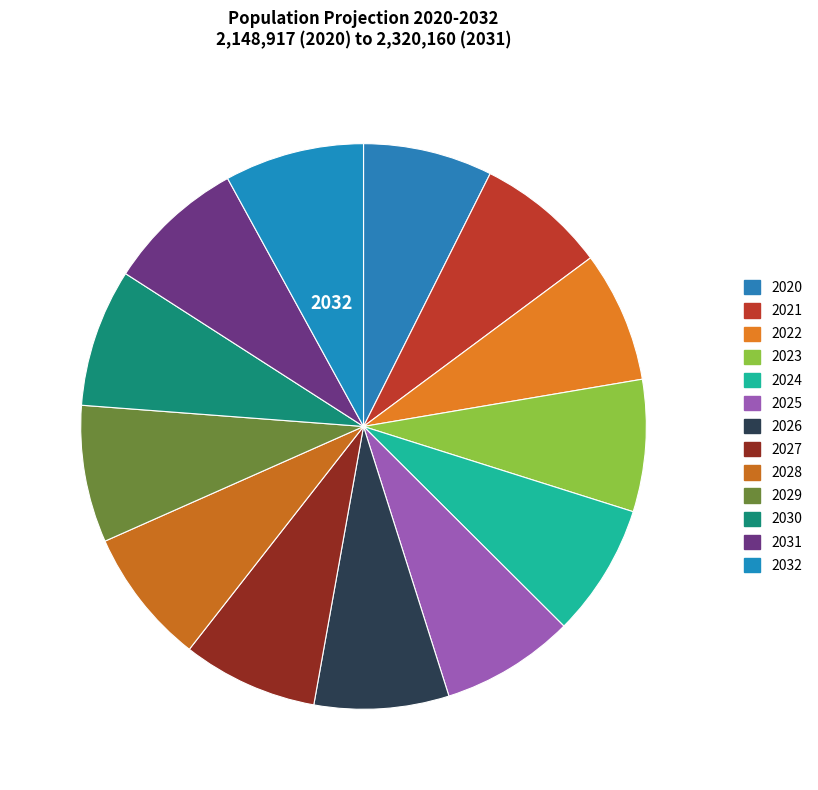

Which has a higher value, 2027 or 2022?

2027